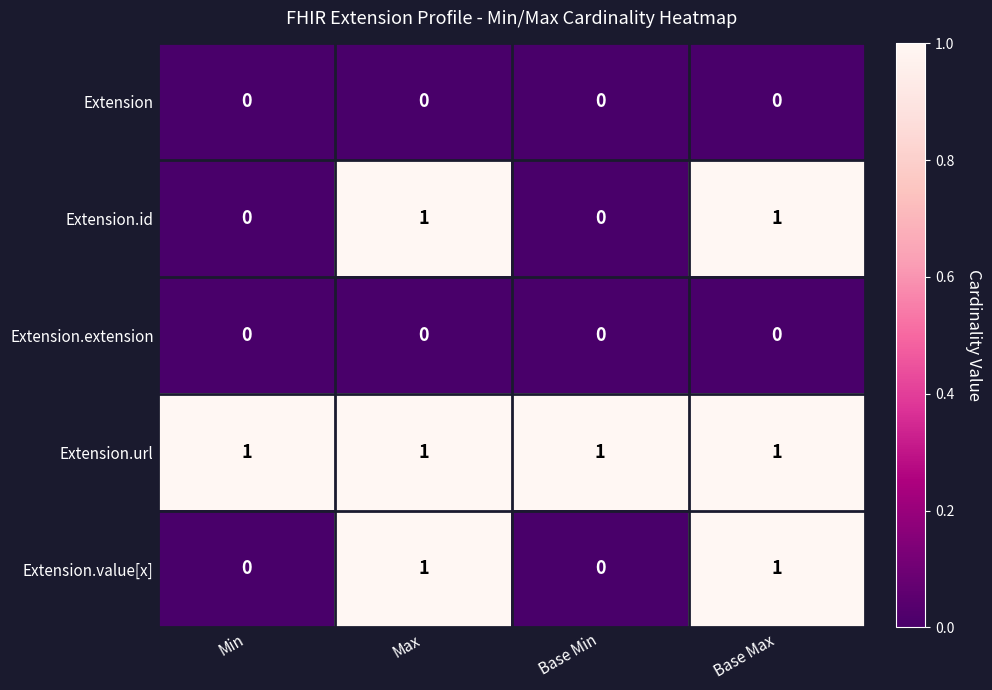

What is the total value across all series at Base Max?

3